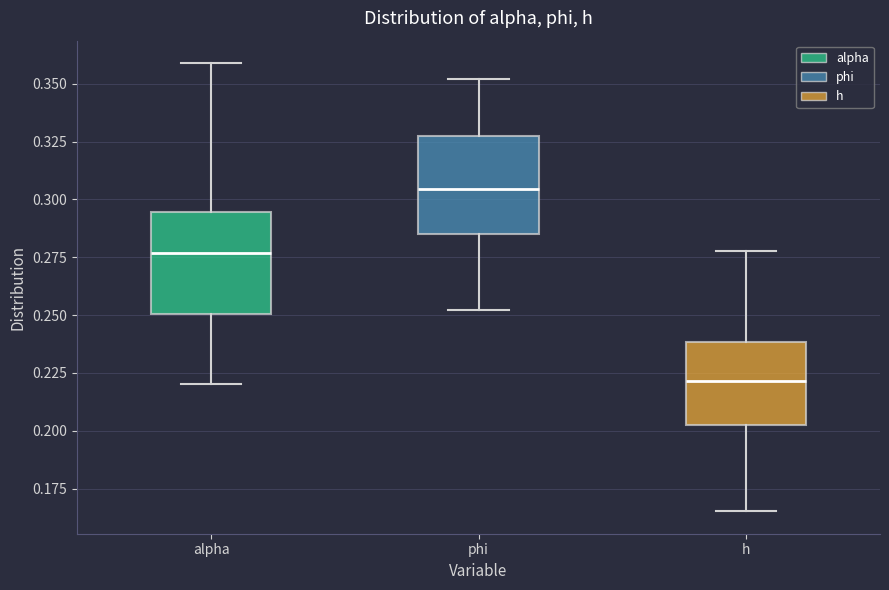

Reading left to right, read every box against the y-axis: the position of its median line, the range the box covers, and the ends of its whiskers. The values are not printed on the chart, so give them approximately, as read against the axis.

alpha: median 0.275, box 0.250 to 0.295, whiskers 0.220 to 0.360
phi: median 0.305, box 0.285 to 0.325, whiskers 0.250 to 0.350
h: median 0.220, box 0.200 to 0.240, whiskers 0.165 to 0.280